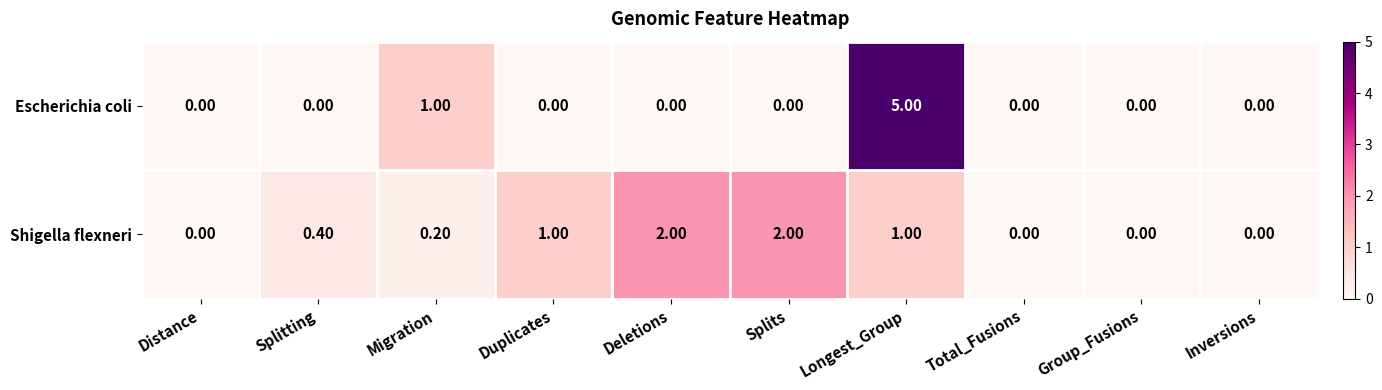

What is the sum of all Escherichia coli values?

6.0